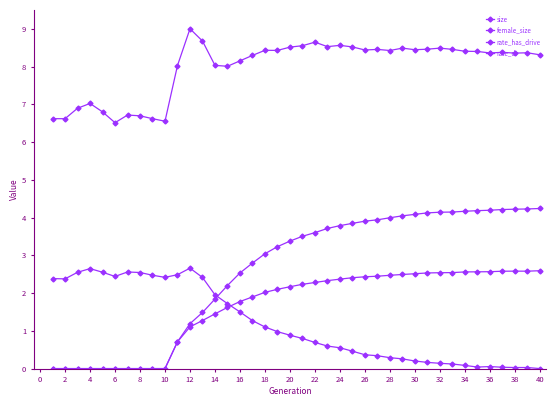

Which series has the largest range (max minus min)?

rate_has_drive